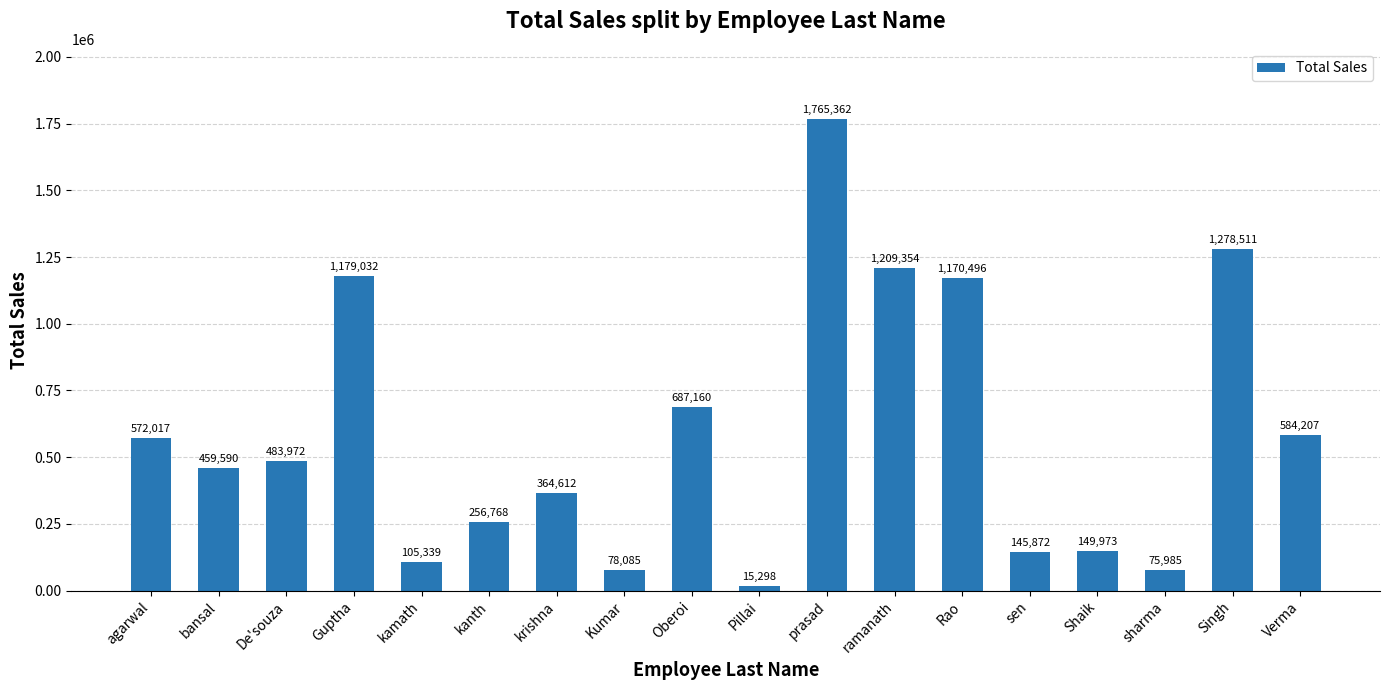

Which has a higher value, Guptha or sharma?

Guptha